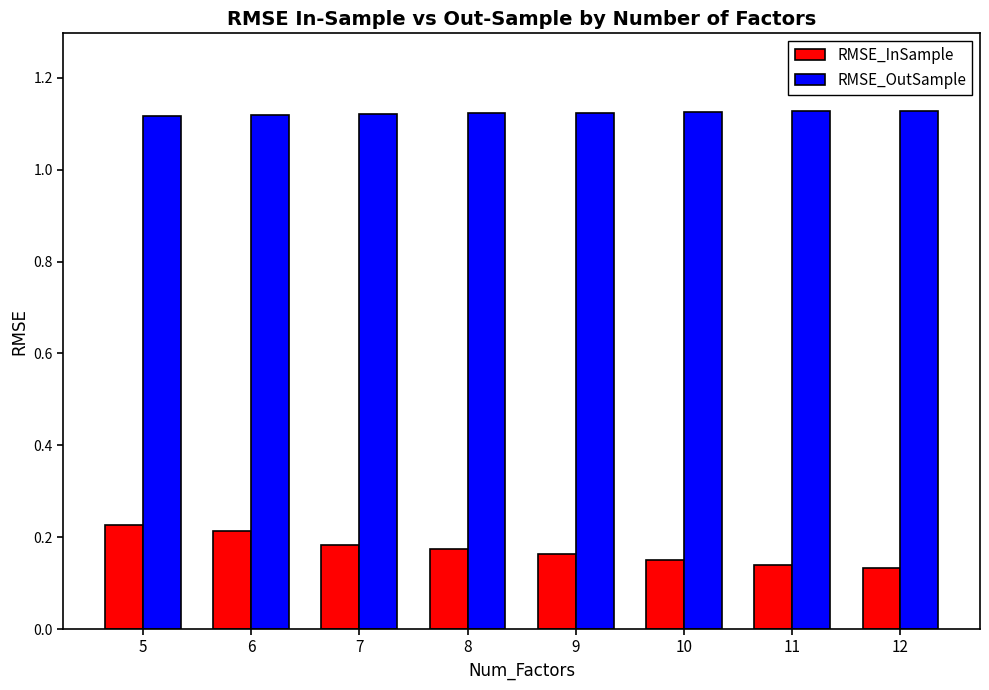

Rank the series by their average value, from lowest to highest.

RMSE_InSample, RMSE_OutSample